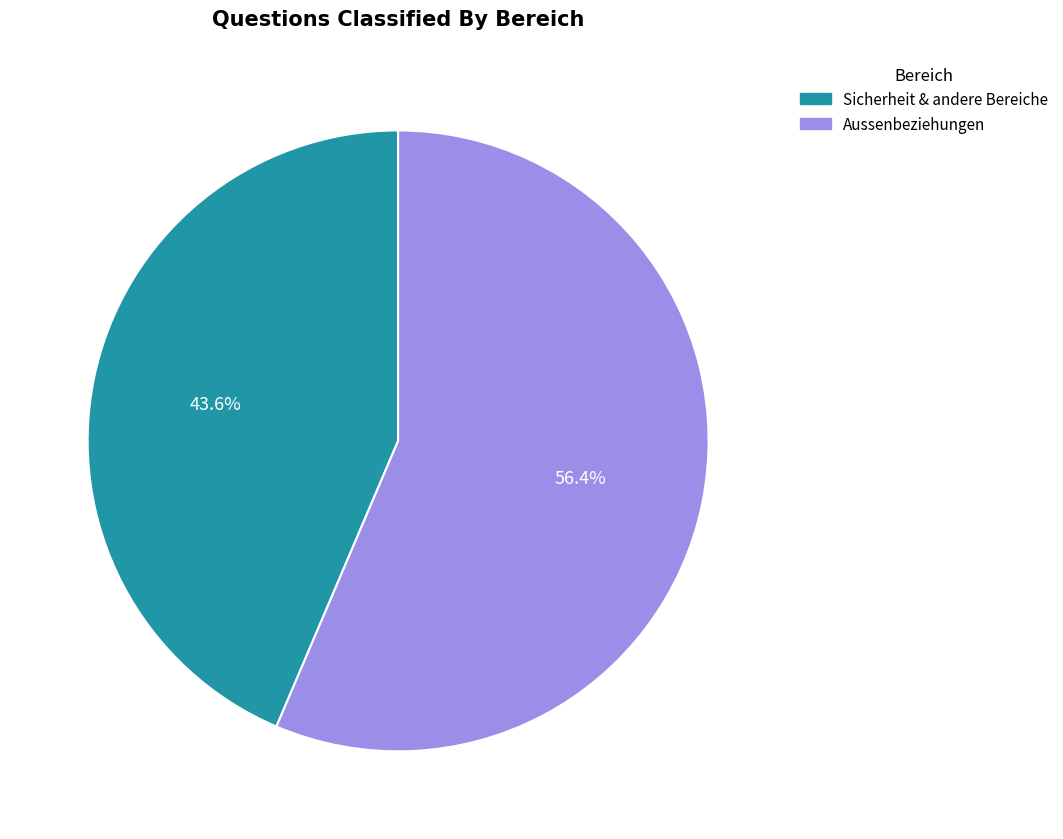

Is there any slice that represents more than half of the pie?

Yes